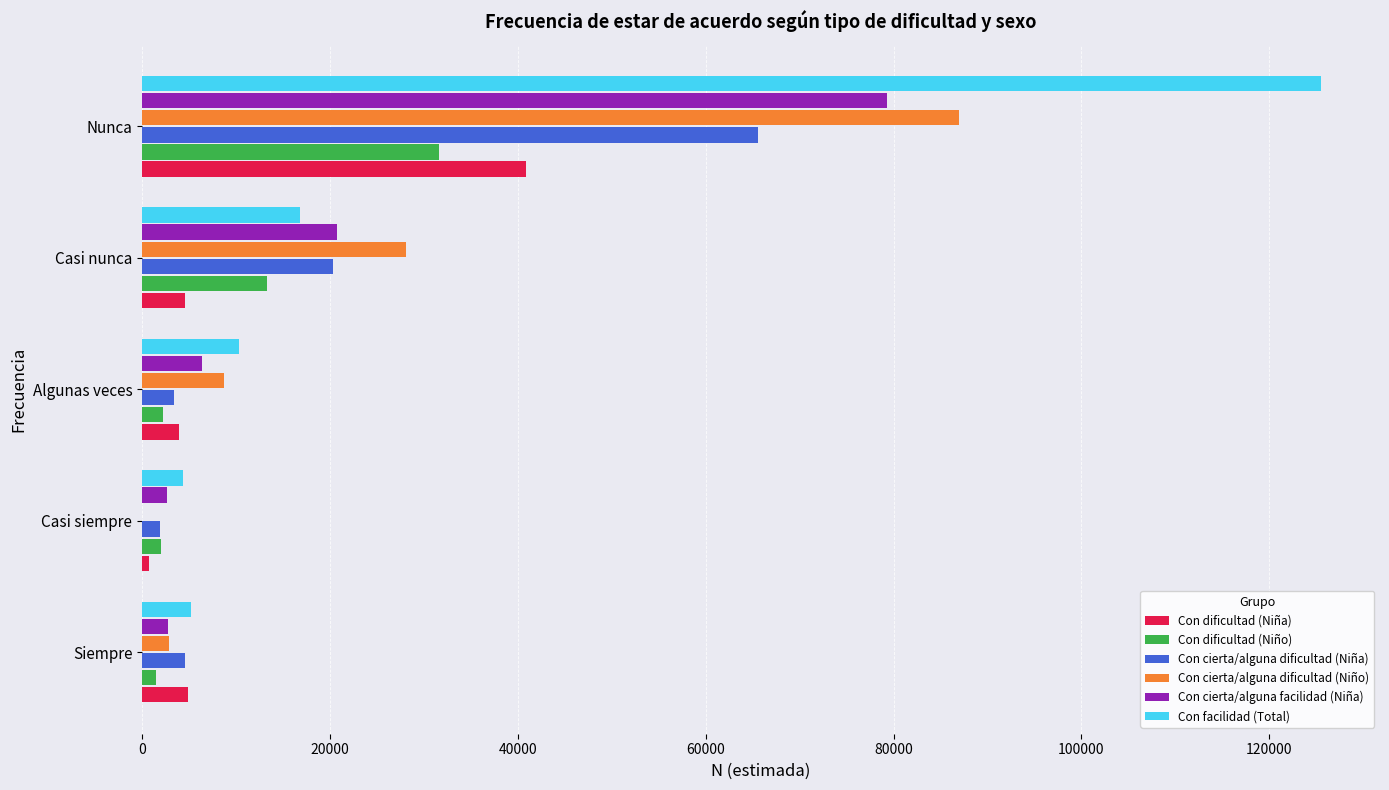

At which label is Con cierta/alguna dificultad (Niño) closest to 43476?

Casi nunca